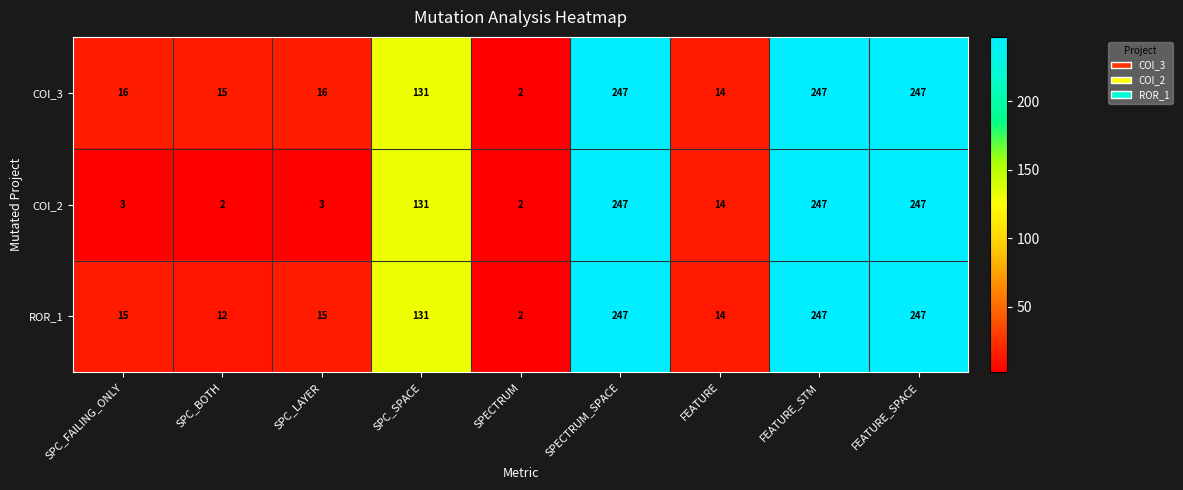

At how many categories does at least one series exceed 164?

3